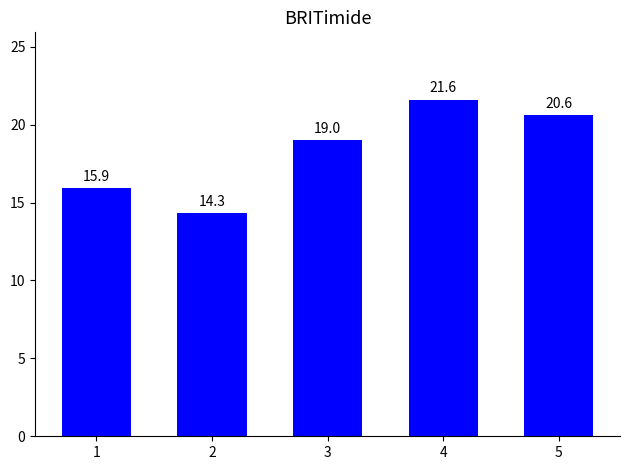

Between 2 and 4, which is larger?

4